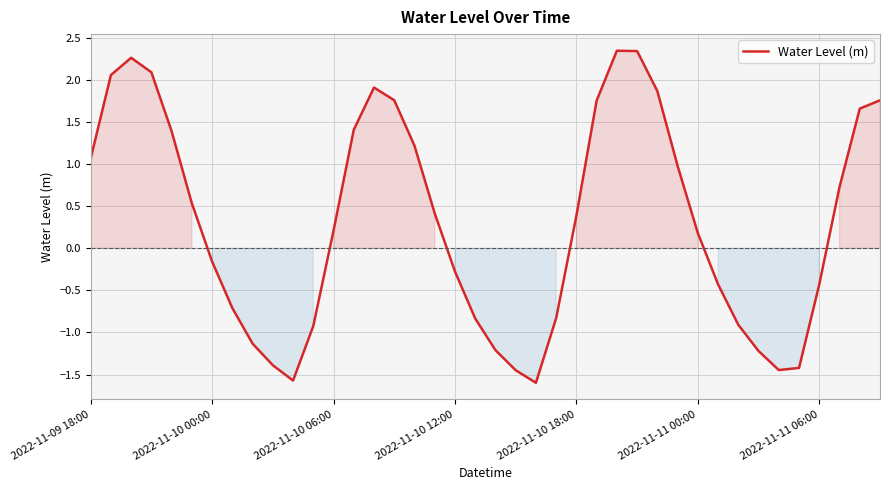

What is the smallest value displayed?

-1.6